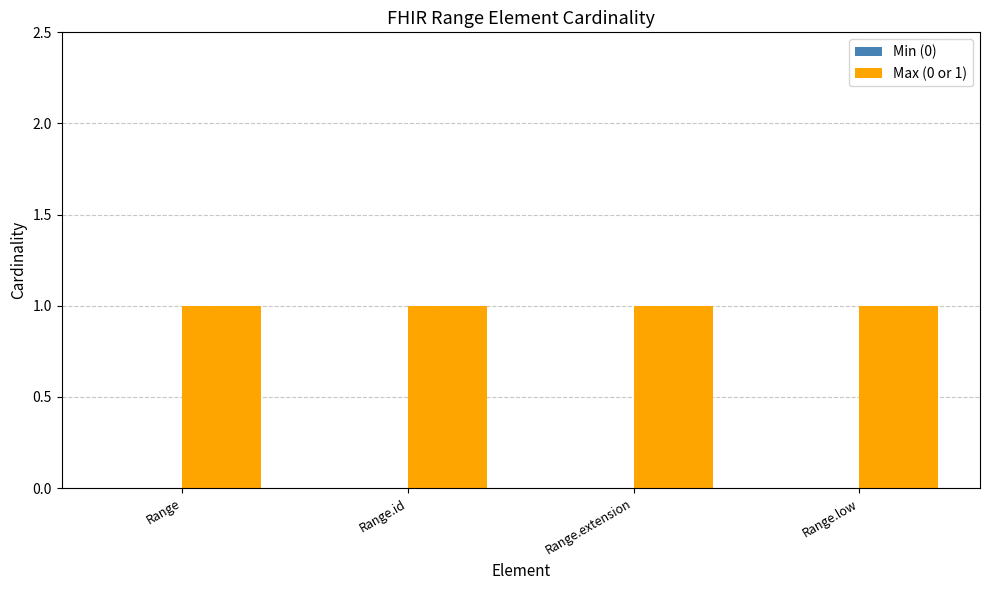

List the series in order of their overall mean, lowest first.

Min (0), Max (0 or 1)